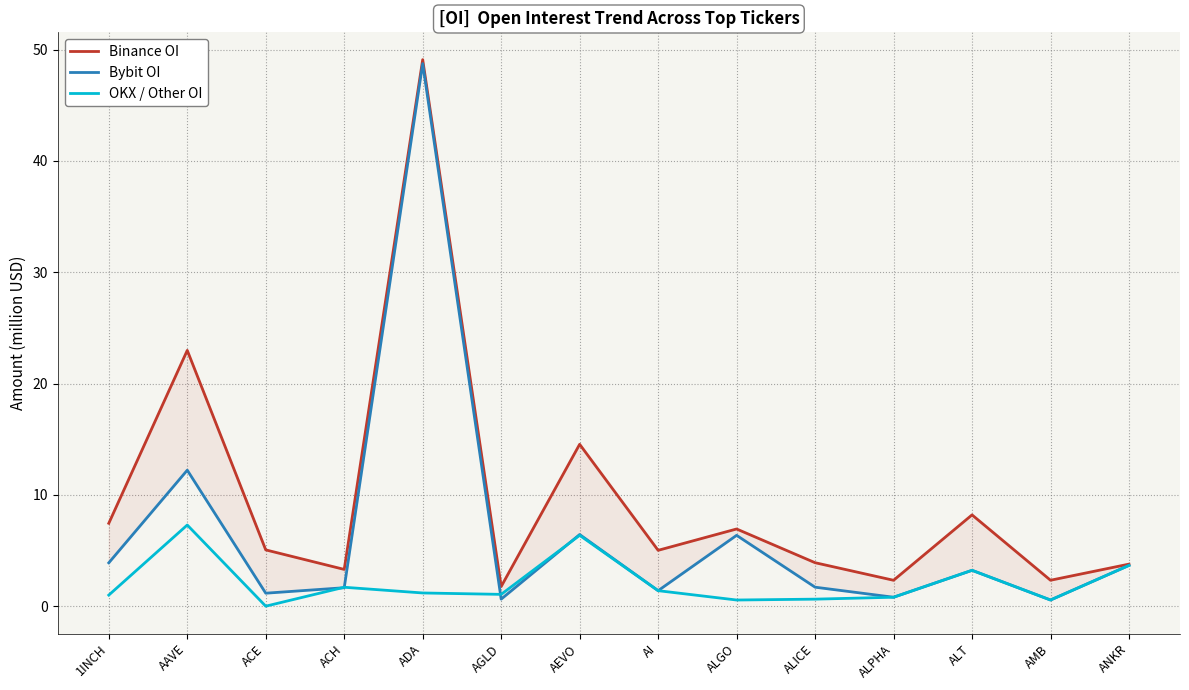

What are all the series names shown in the legend?

Binance OI, Bybit OI, OKX / Other OI